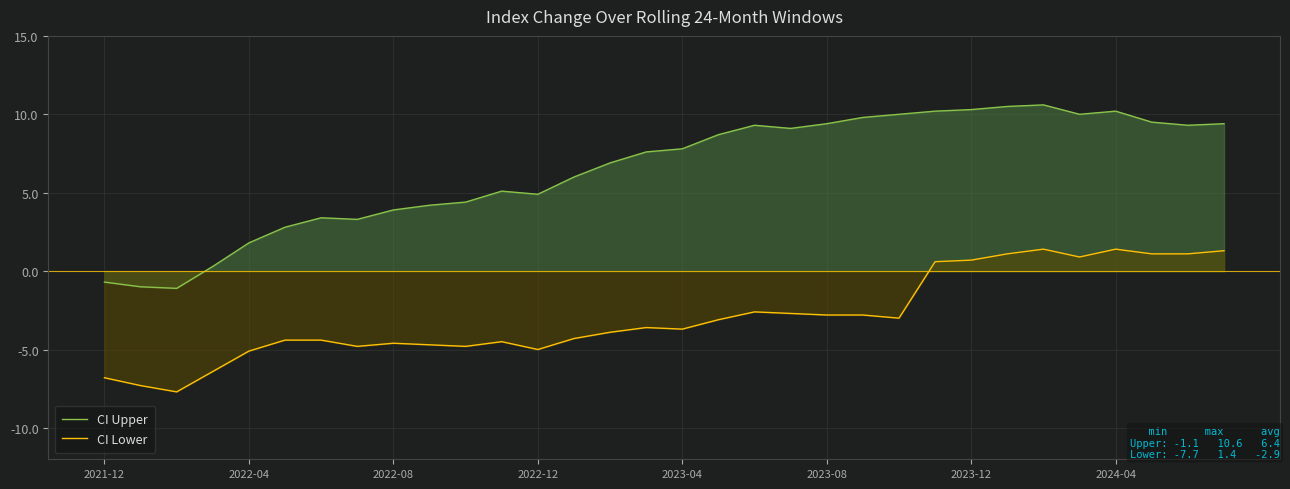

What is the maximum value for CI Lower?

1.4